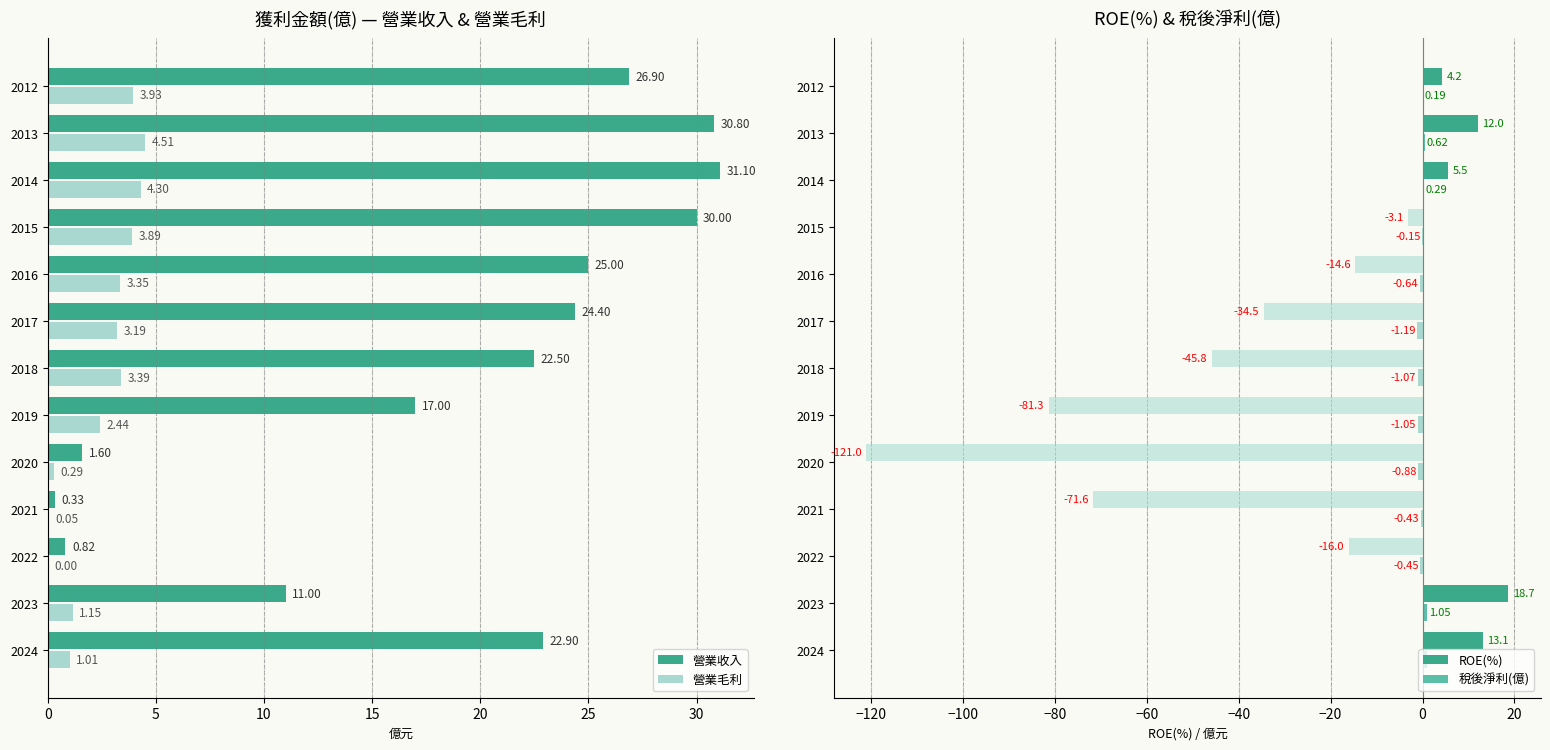

List the series in order of their peak value, lowest first.

稅後淨利(億), 營業毛利, ROE(%), 營業收入